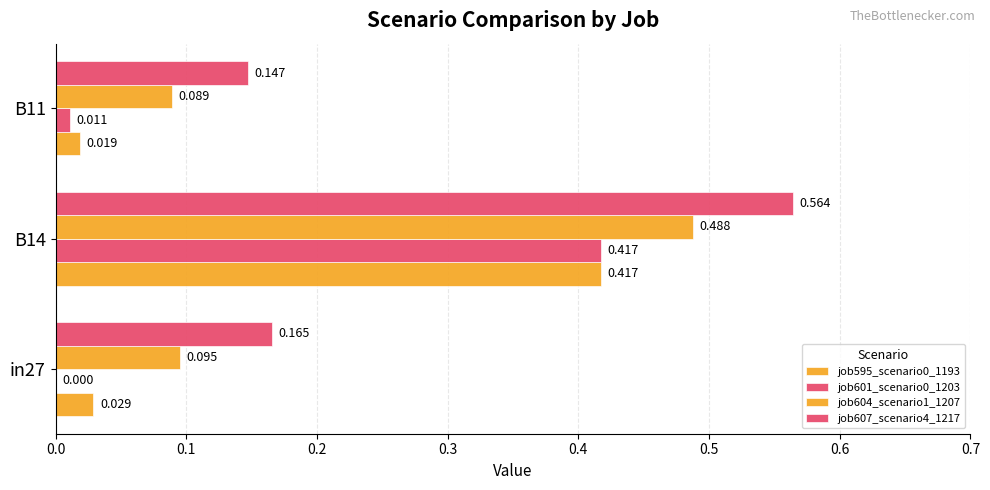

How many distinct data groups are displayed?

4